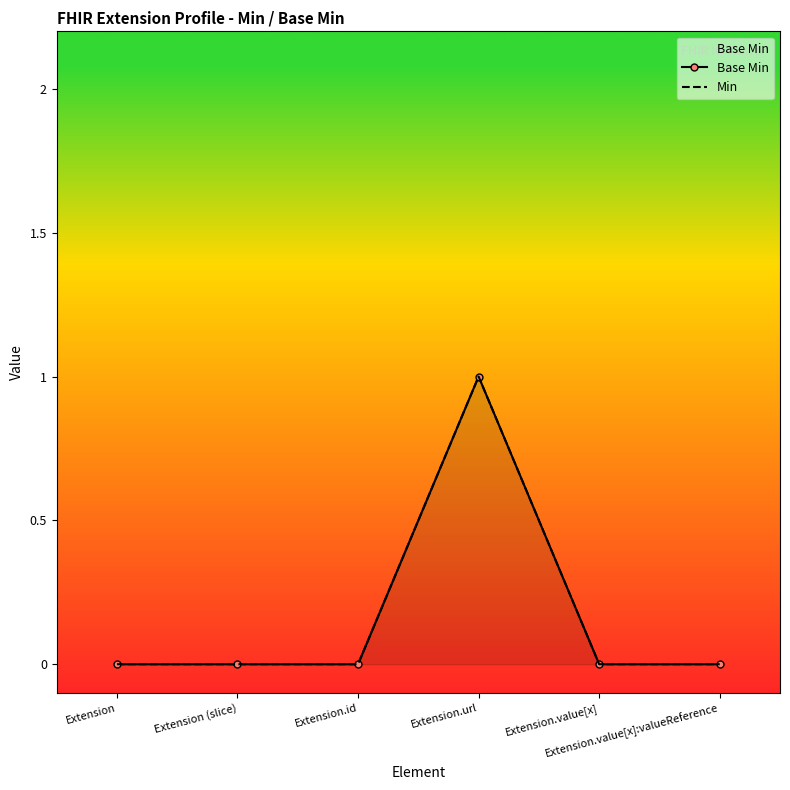

True or false: Base Min and Min cross at least once.

False